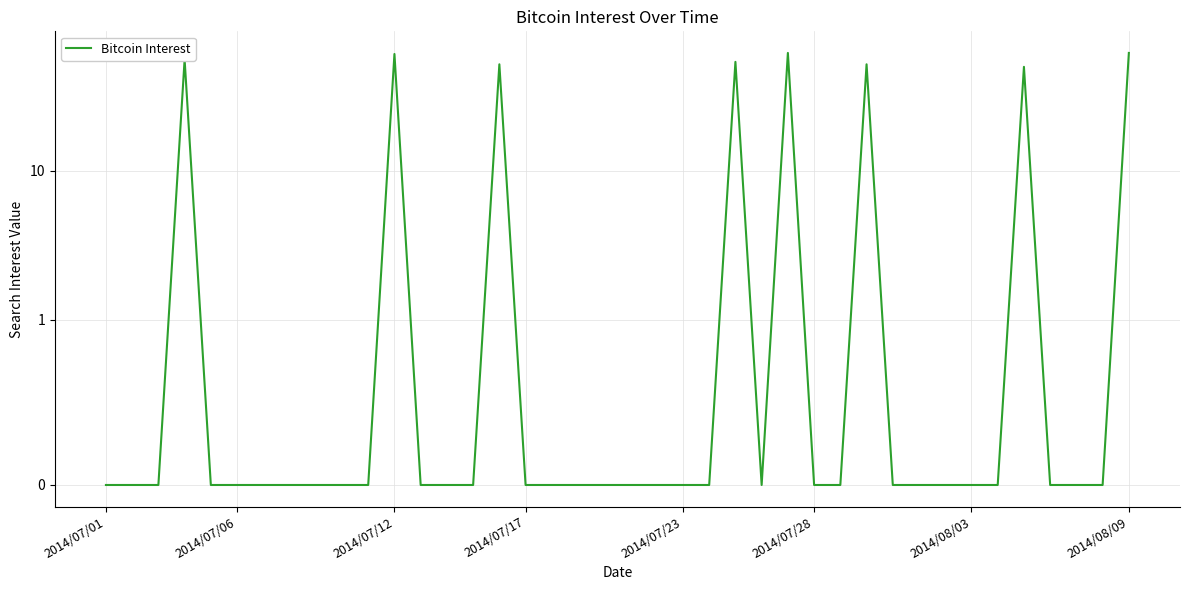

How many points are higher than both their immediate neighbors (excluding endpoints)?

7